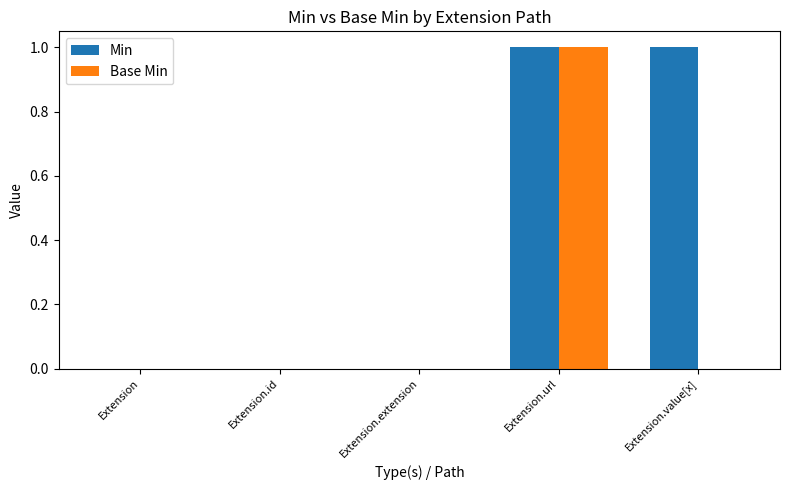

How many data points does each series have?

5